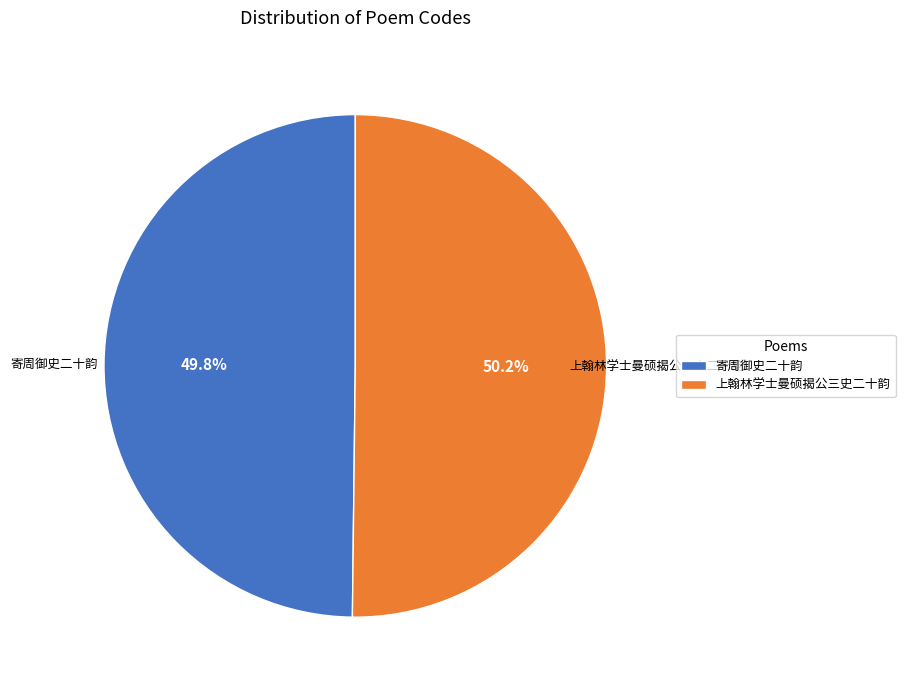

To the nearest percent, what is the average slice percentage?

50%